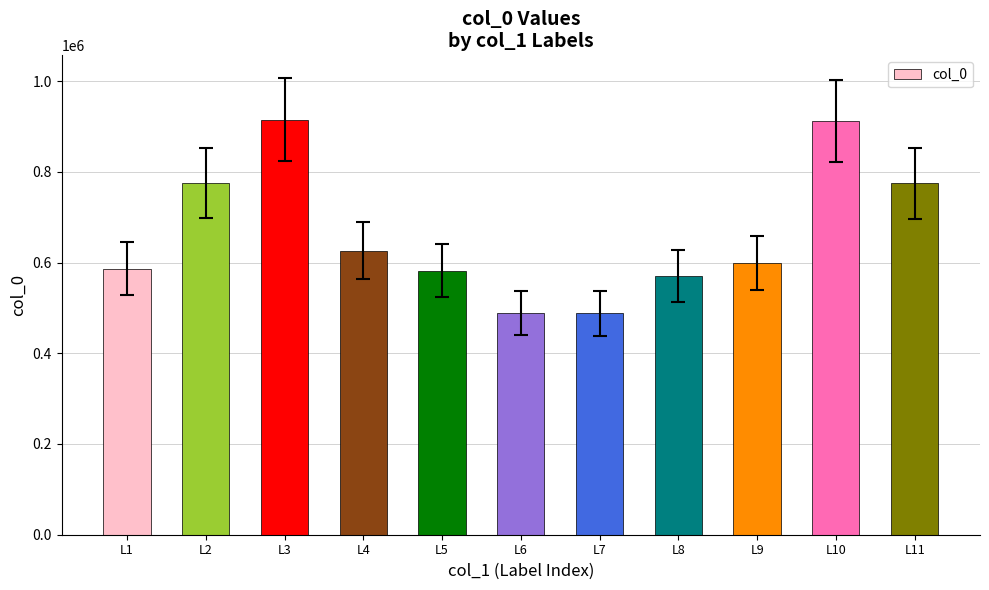

What is the minimum value shown in the chart?

487863